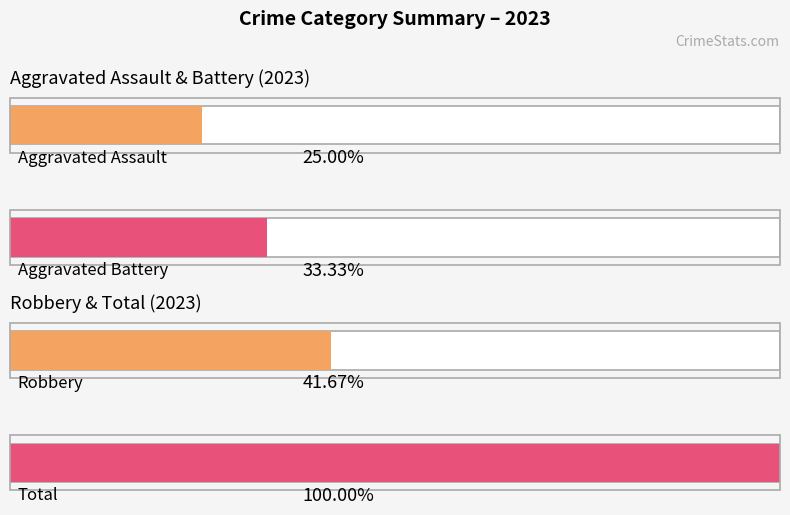

The value of Aggravated Battery at 2023 is 3. True or false?

False